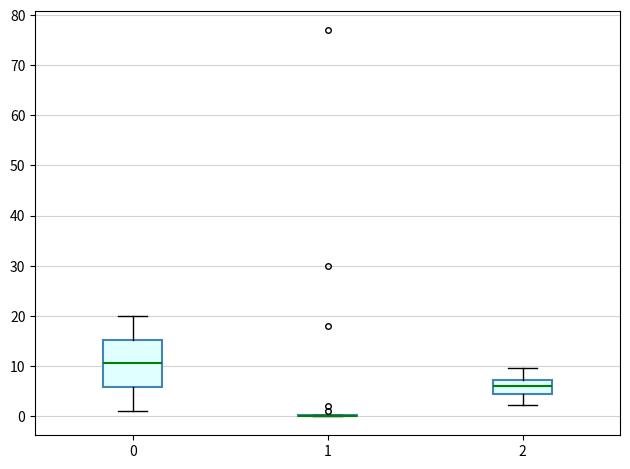

Reading left to right, read every box against the y-axis: the position of its median line, the range the box covers, and the ends of its whiskers. The values are not printed on the chart, so give them approximately, as read against the axis.

0: median 11, box 6 to 15, whiskers 1 to 20
1: box collapsed to a line at 0, whiskers 0 to 0
2: median 6, box 4 to 7, whiskers 2 to 10